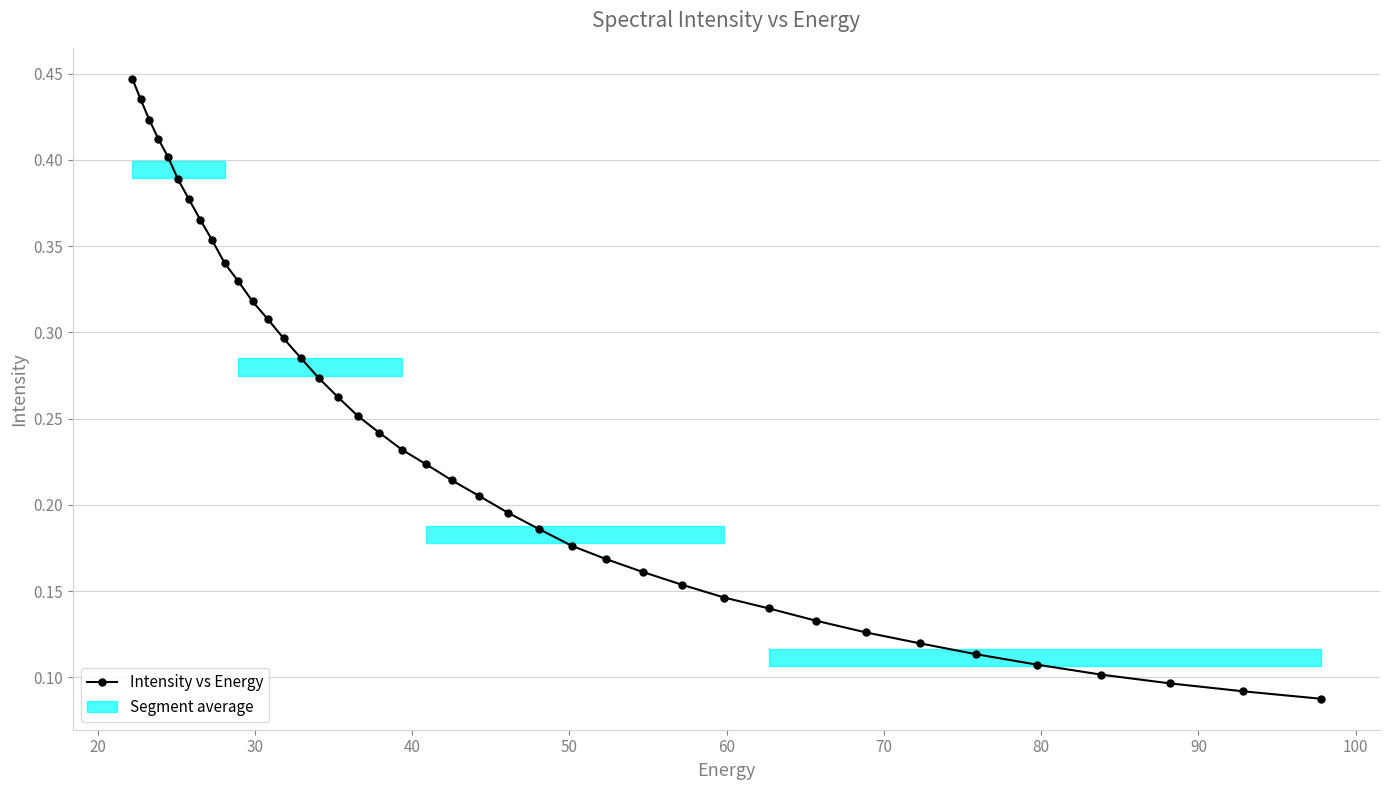

What is the difference between the maximum and minimum values?

0.4